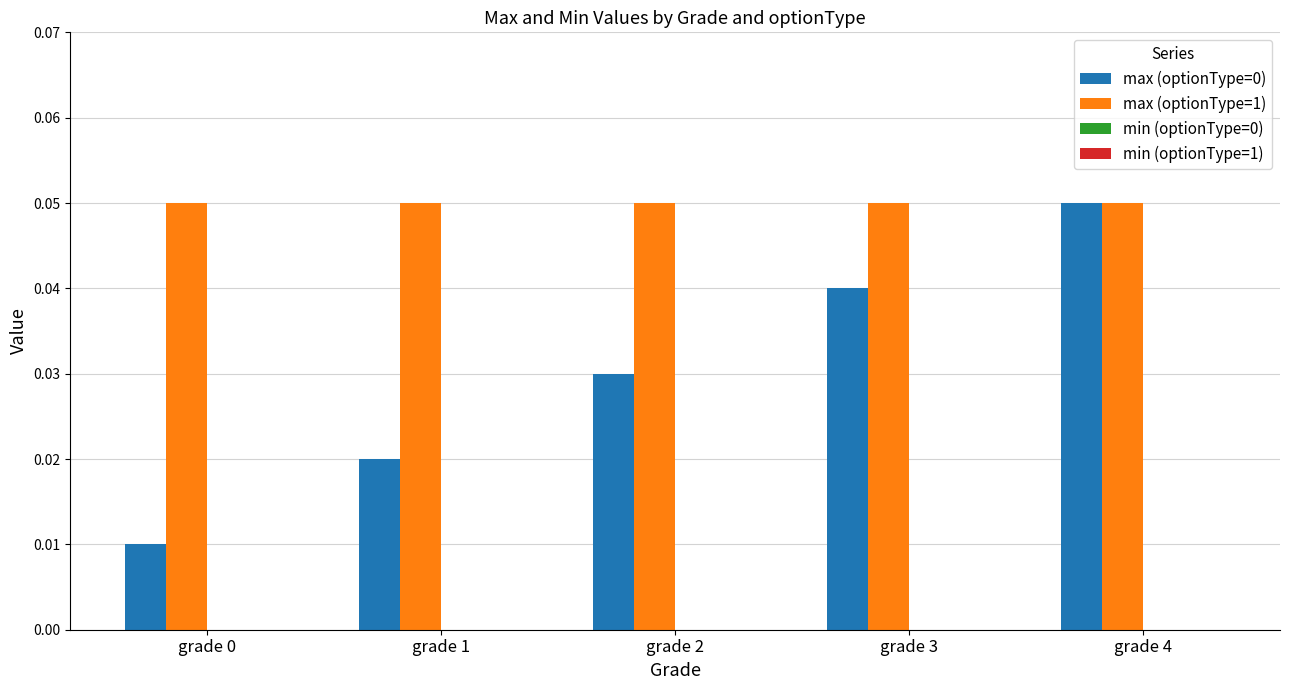

The value of max (optionType=0) at grade 4 is 0.0. True or false?

False